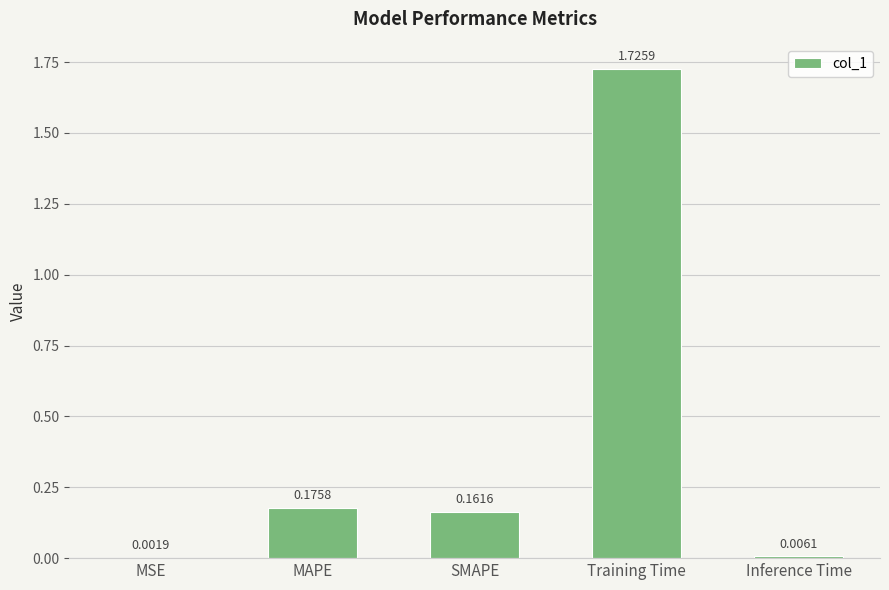

Which label corresponds to the largest value in the chart?

Training Time